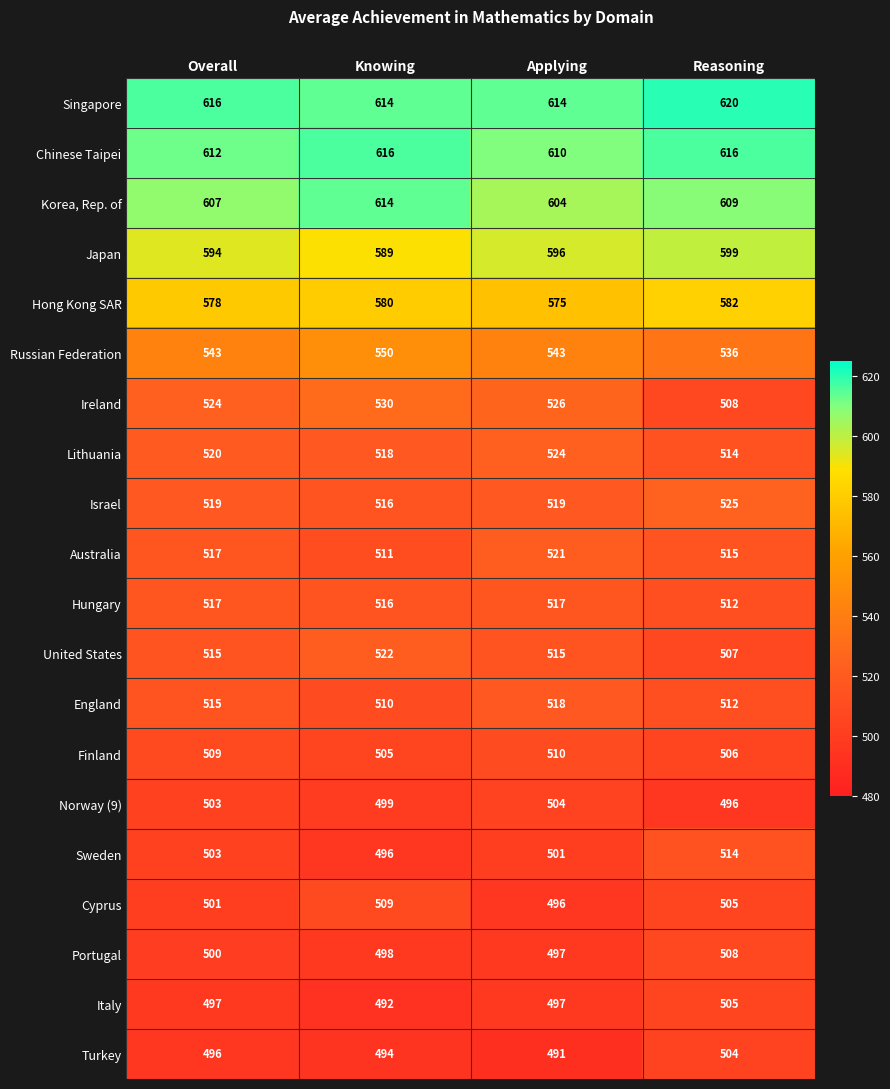

How many England values are between 512 and 518?

3